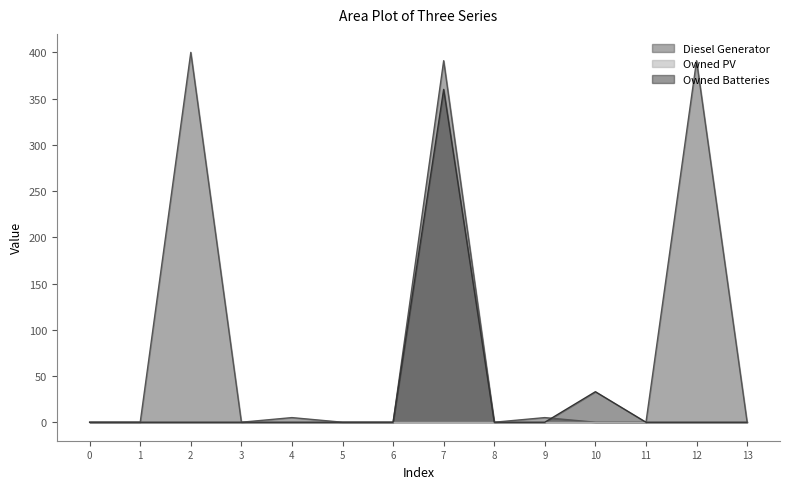

Does the chart have visible grid lines?

No